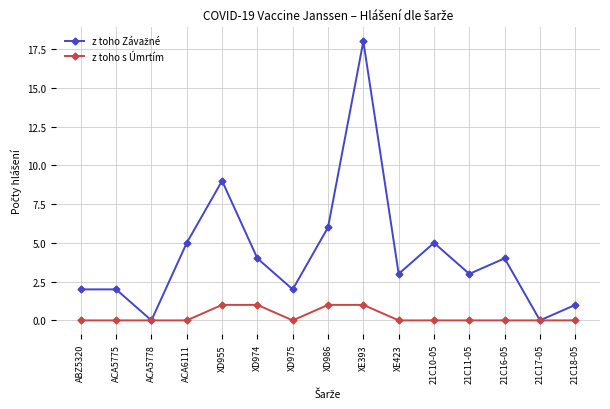

What is the difference between the maximum and second lowest values in the z toho s Úmrtím series?

1